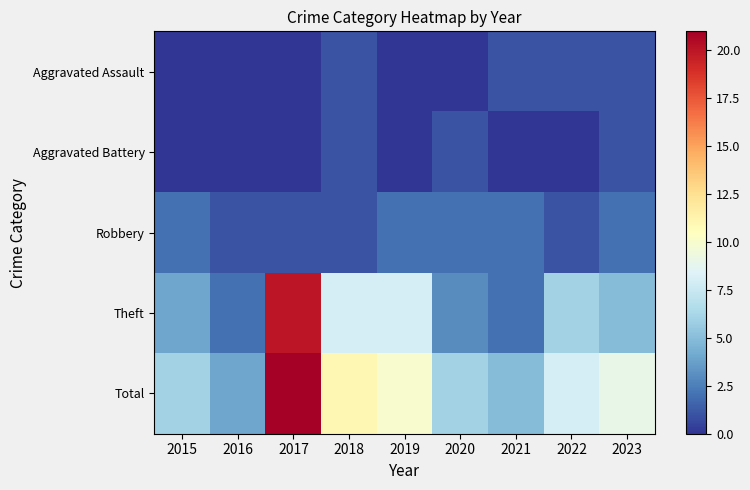

Reading left to right, list all the values displayed in this chart.

Aggravated Assault: 2015=0	2016=0	2017=0	2018=1	2019=0	2020=0	2021=1	2022=1	2023=1
Aggravated Battery: 2015=0	2016=0	2017=0	2018=1	2019=0	2020=1	2021=0	2022=0	2023=1
Robbery: 2015=2	2016=1	2017=1	2018=1	2019=2	2020=2	2021=2	2022=1	2023=2
Theft: 2015=4	2016=2	2017=20	2018=8	2019=8	2020=3	2021=2	2022=6	2023=5
Total: 2015=6	2016=4	2017=21	2018=11	2019=10	2020=6	2021=5	2022=8	2023=9